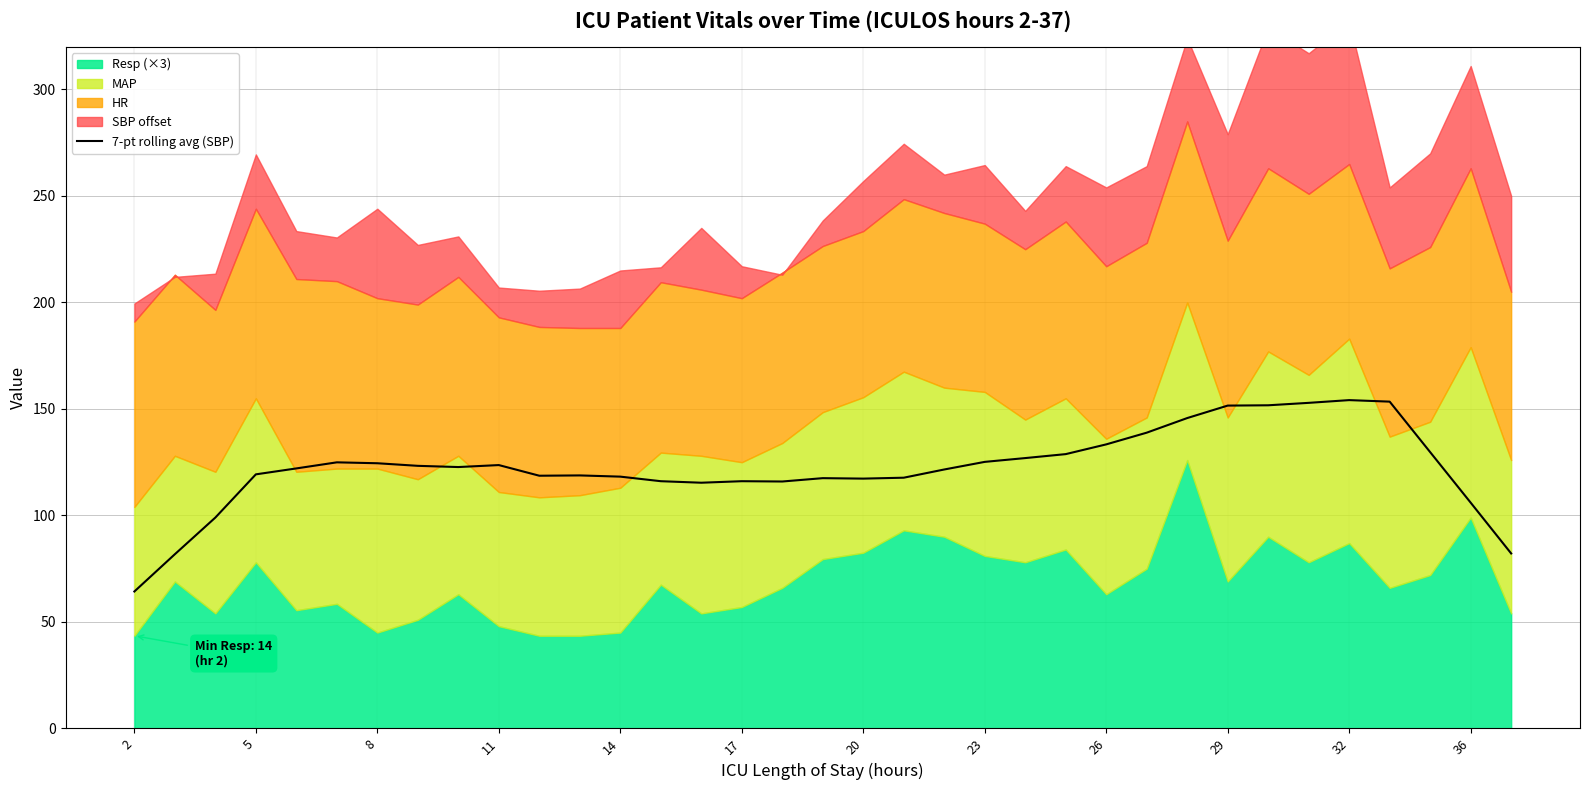

What is the maximum value for 7-pt rolling avg (SBP)?

154.1